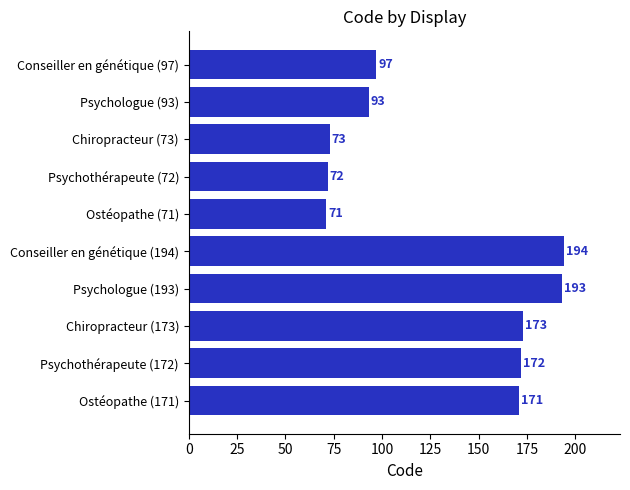

What is the difference between the second highest and minimum values?

122